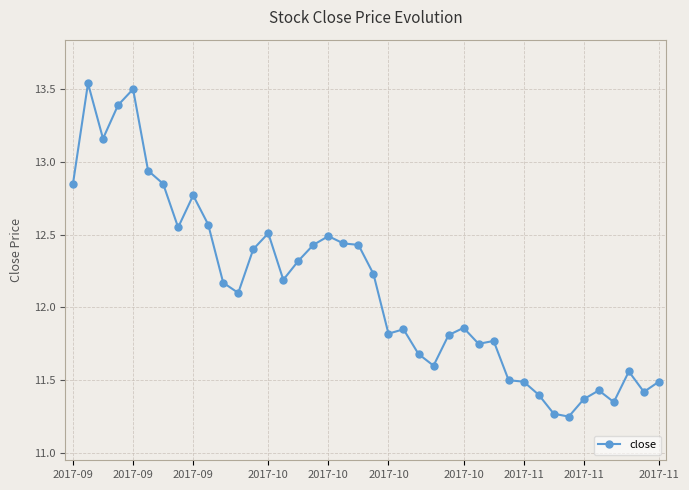

What is the sum of all values?

485.5